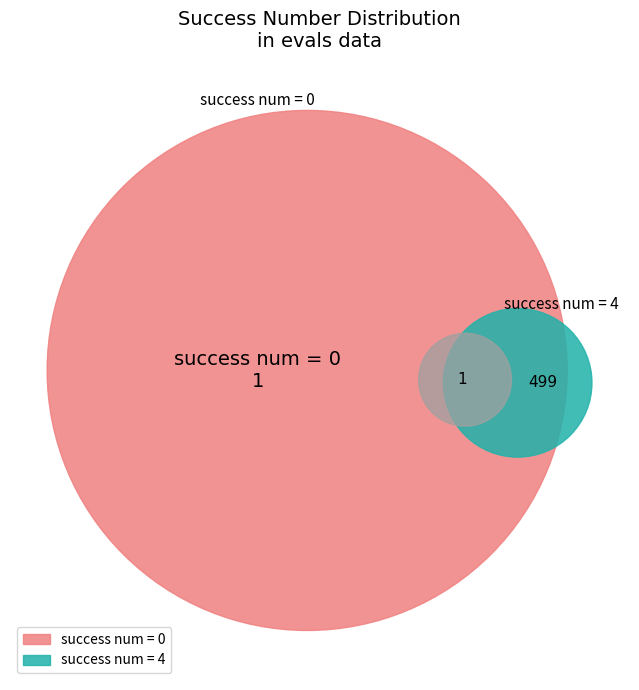

True or false: 4 accounts for 87% of the total.

False